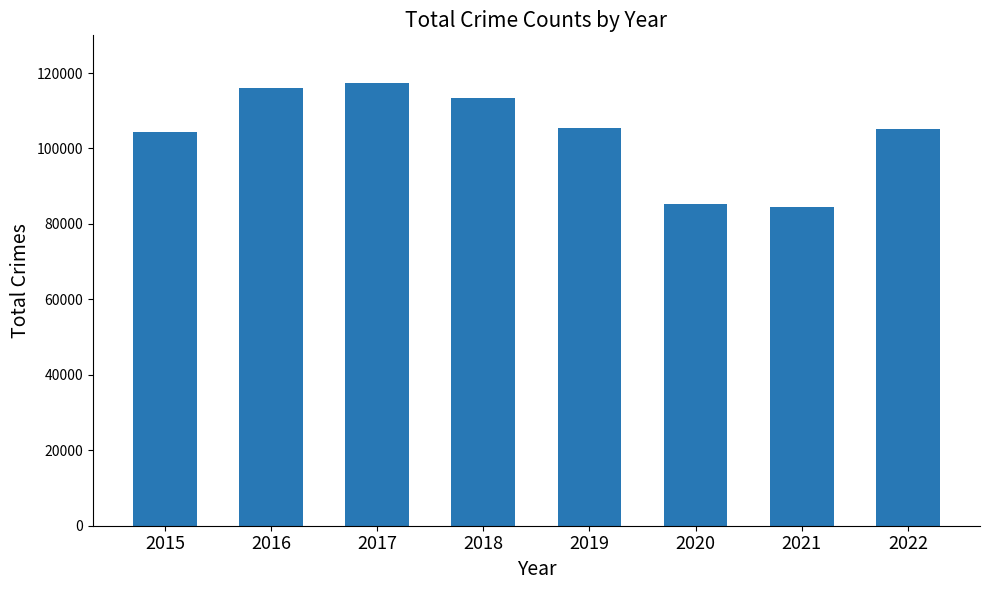

Between 2017 and 2018, which is larger?

2017